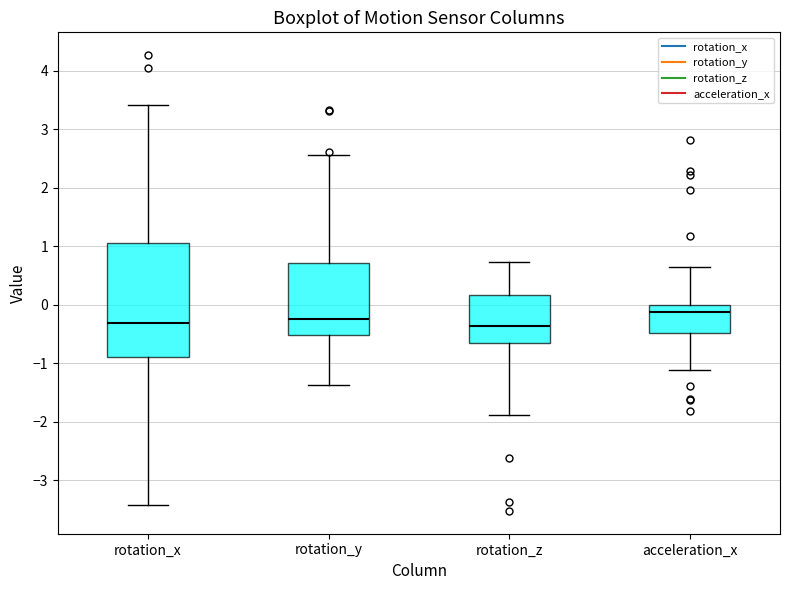

Reading left to right, transcribe this box plot: for each box, give where its median line is, the range the box spans, and where its two whiskers end, as read against the y-axis. The values are not printed on the chart, so give them approximately, as read against the axis.

rotation_x: median -0.3, box -0.9 to 1.1, whiskers -3.4 to 3.4
rotation_y: median -0.2, box -0.5 to 0.7, whiskers -1.4 to 2.6
rotation_z: median -0.4, box -0.6 to 0.2, whiskers -1.9 to 0.7
acceleration_x: median -0.1, box -0.5 to 0.0, whiskers -1.1 to 0.6